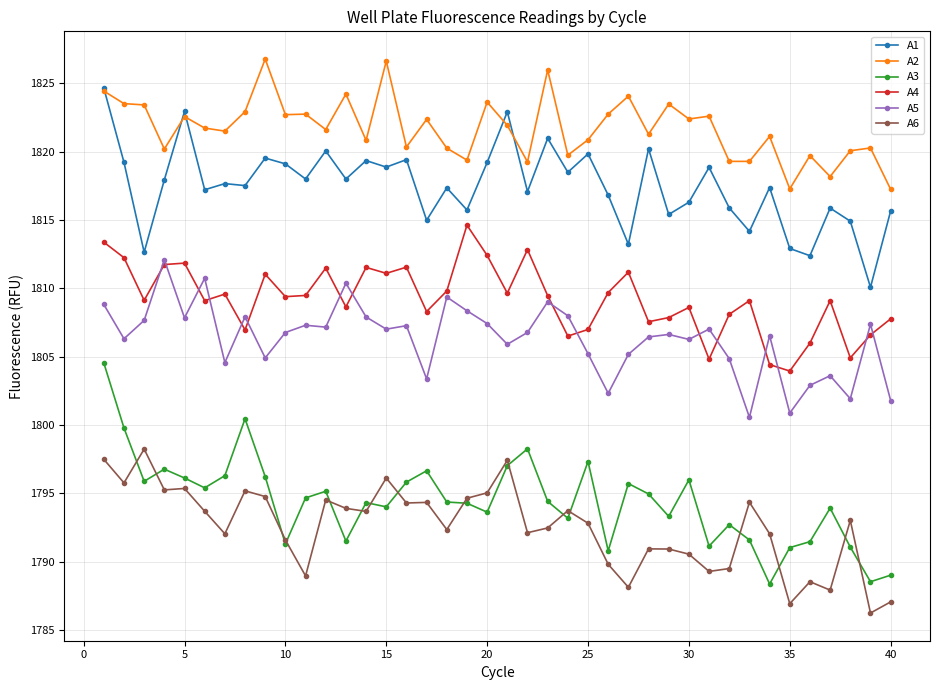

Which series has the widest spread of values?

A3